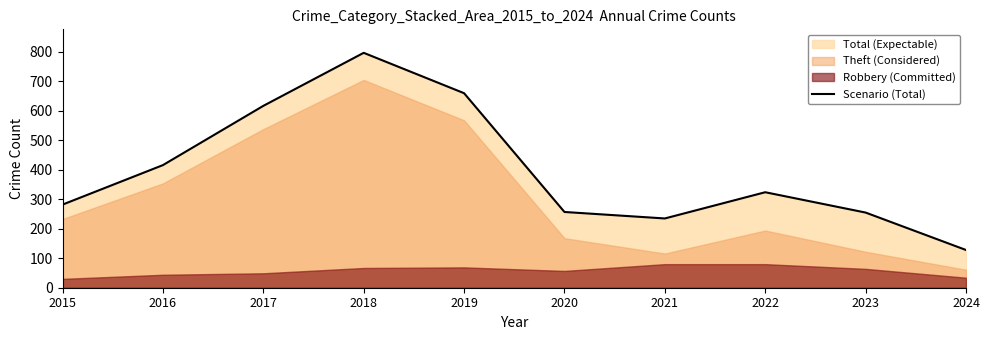

Reading right to left, what are all the values shown in this chart?

2024=128	2023=255	2022=324	2021=235	2020=257	2019=660	2018=797	2017=617	2016=416	2015=282